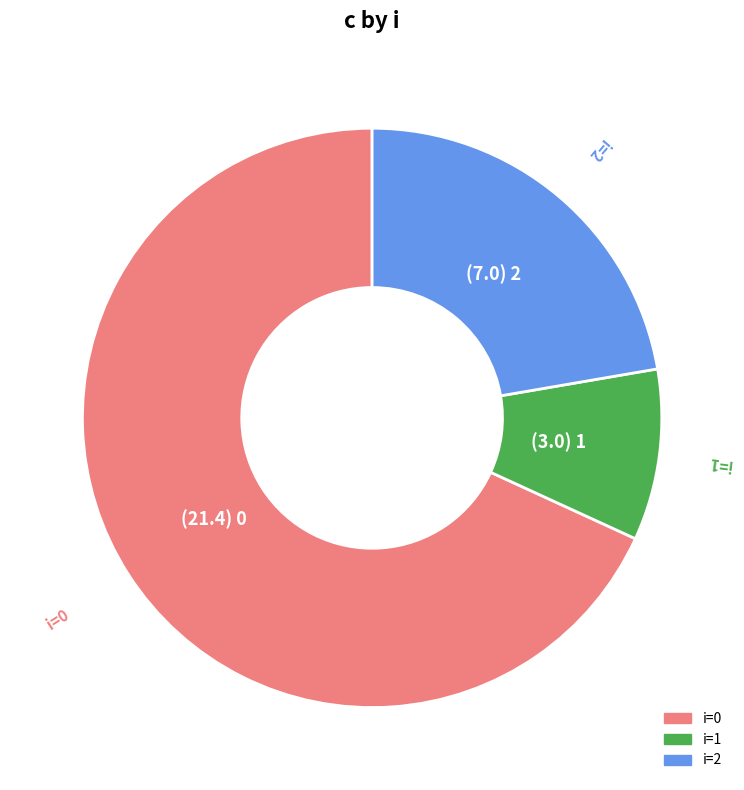

How many segments does this pie chart have?

3